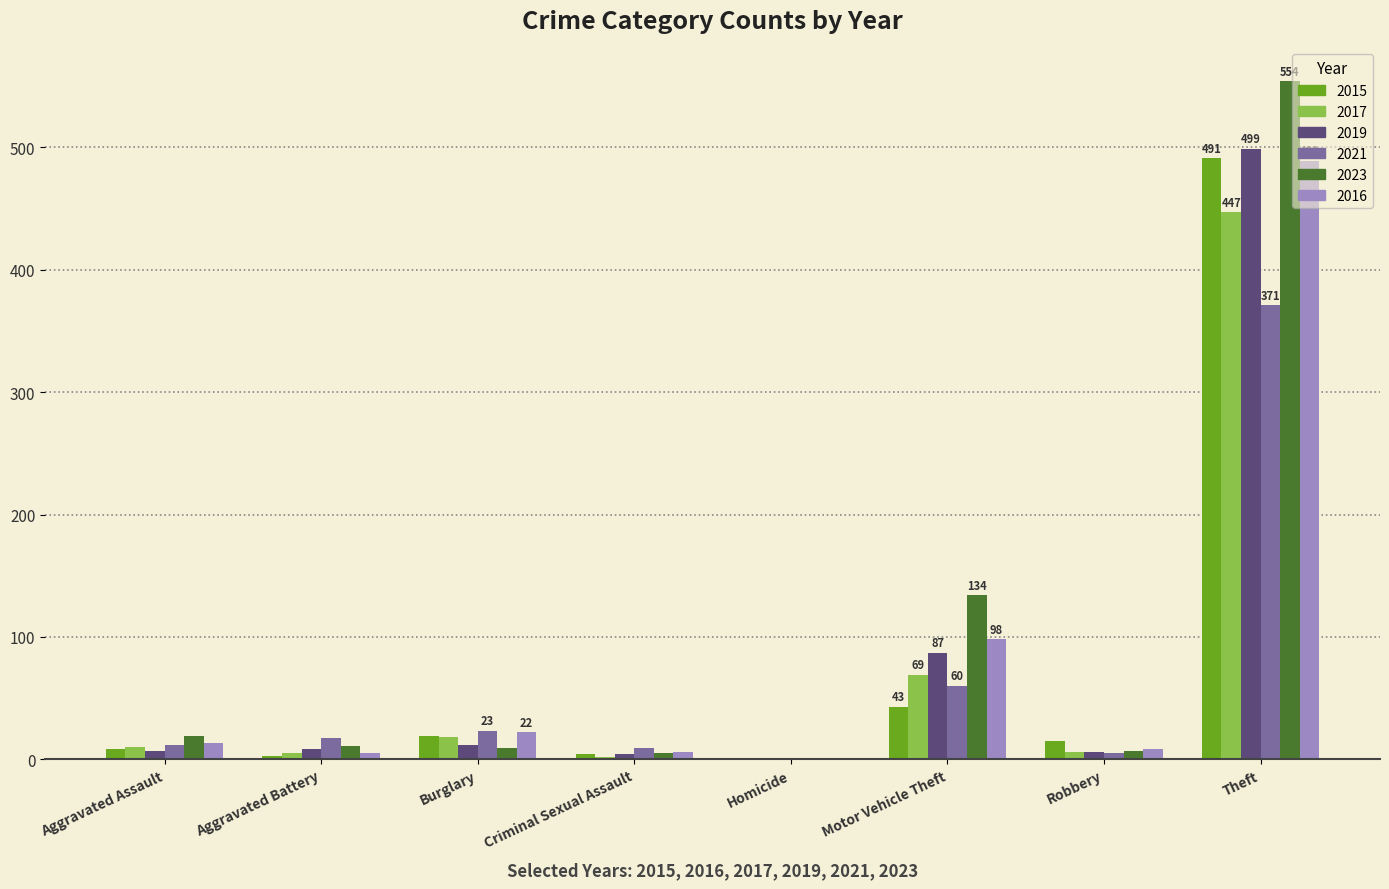

Is it true that 2023 equals 11 at Aggravated Battery?

True